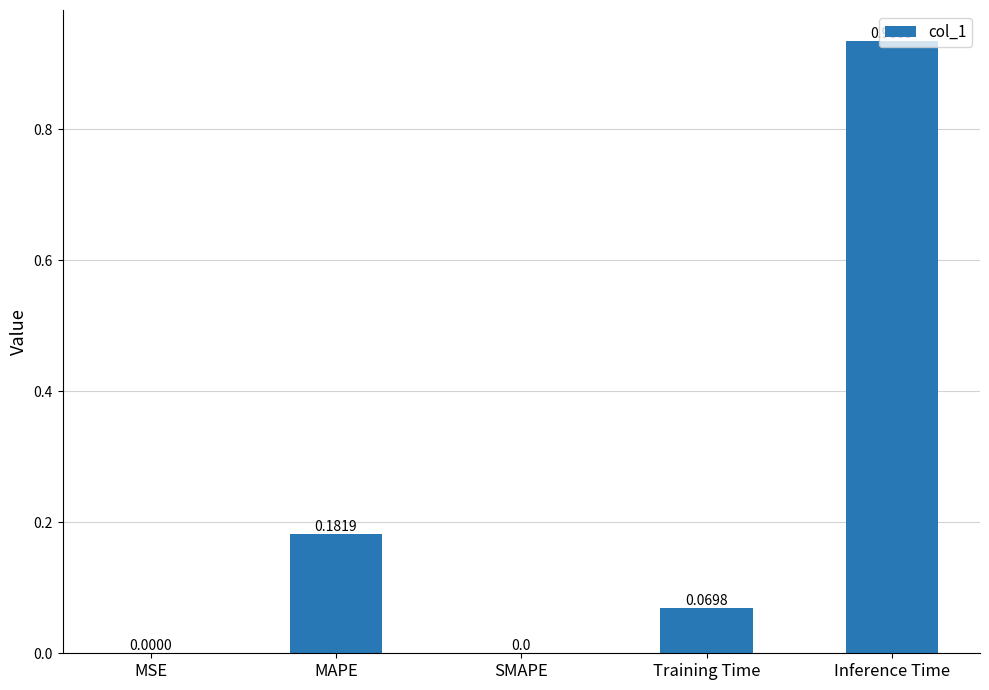

Between Inference Time and Training Time, which is larger?

Inference Time